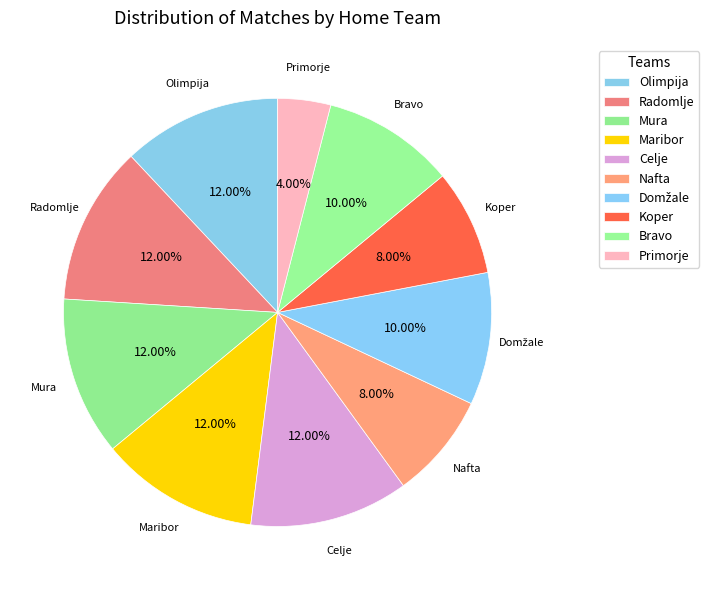

What portion of the pie excludes Domžale?

90.0%